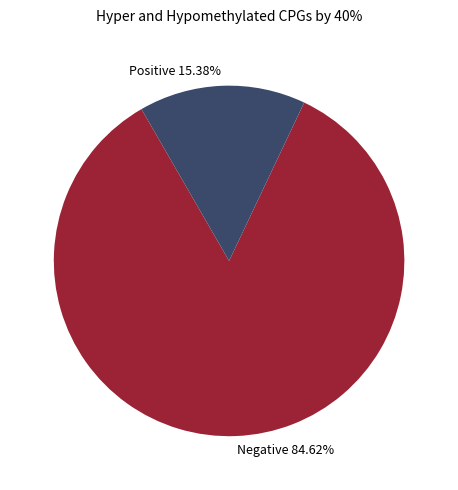

Between Negative 84.62% and Positive 15.38%, which is larger?

Negative 84.62%